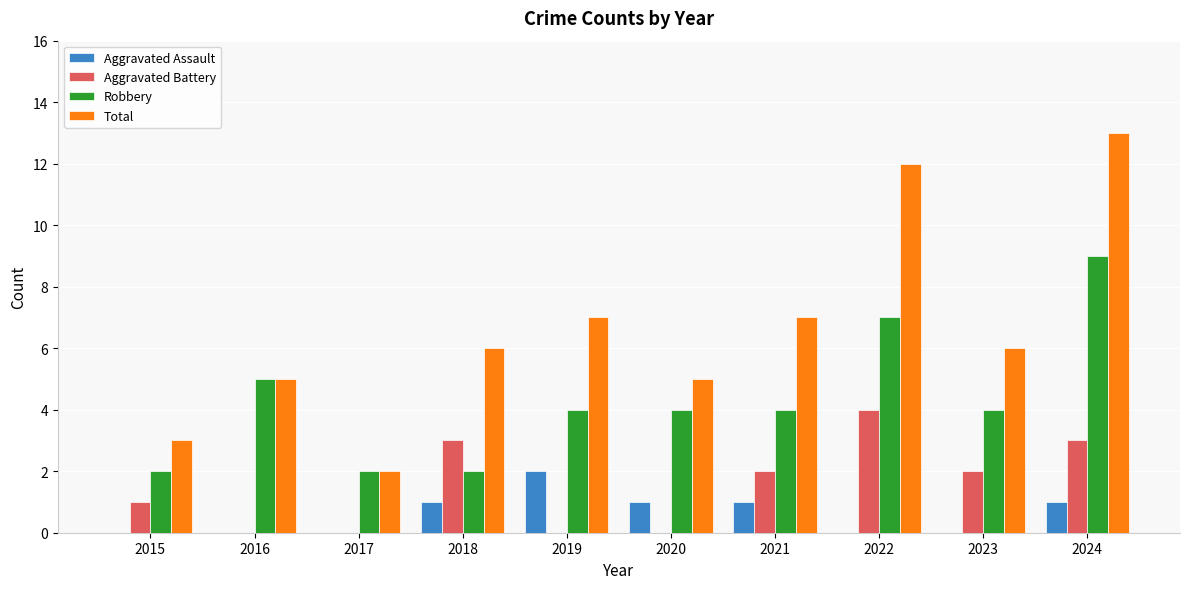

Count the number of data series in this chart.

4